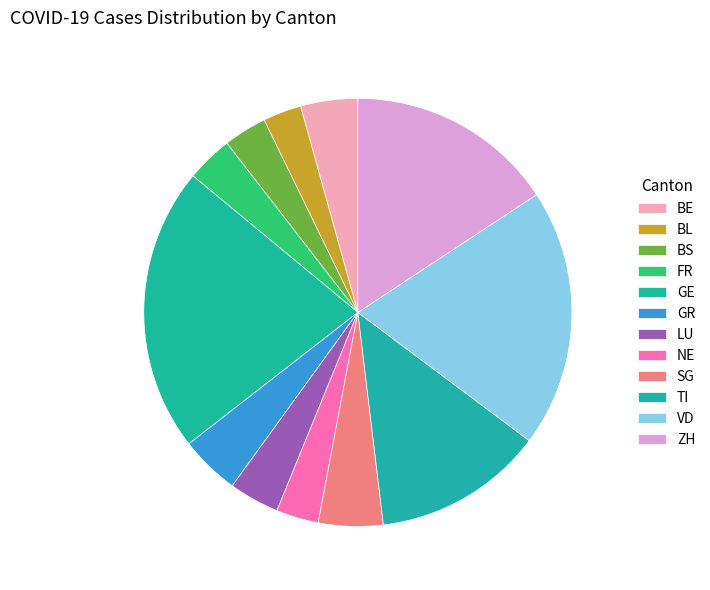

Does TI represent more than half of the total?

No